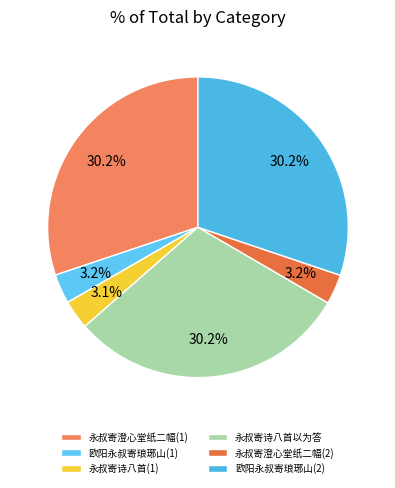

Rank the categories by value from highest to lowest.

欧阳永叔寄琅琊山李阳冰篆十八字并永叔诗一首欲予继作因成十四韵奉答, 永叔寄澄心堂纸二幅, 永叔寄诗八首并祭子渐文一首因采八诗之意警以为答, 永叔寄澄心堂纸二幅, 欧阳永叔寄琅琊山李阳冰篆十八字并永叔诗, 永叔寄诗八首并祭子渐文一首因采八诗之意警